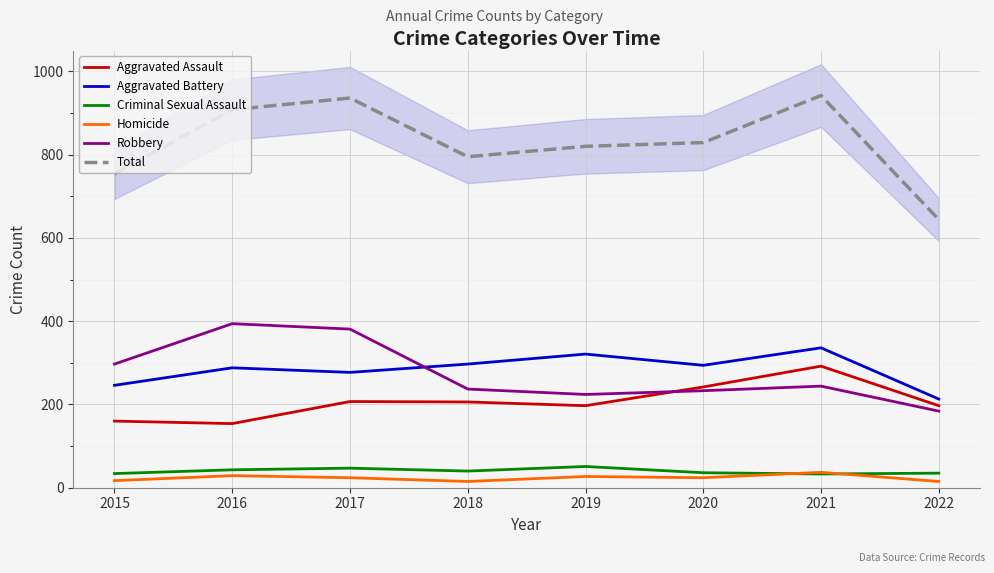

Where is the first local minimum for Total?

2018